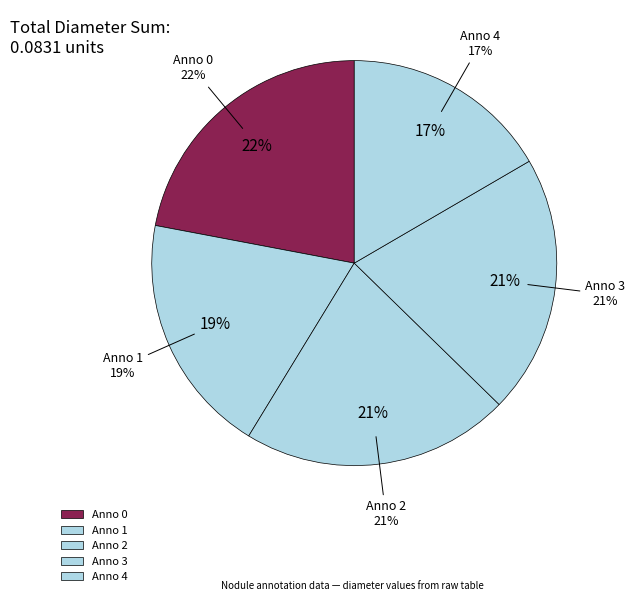

To the nearest percent, what is the difference between the largest and smallest slice percentages?

5%